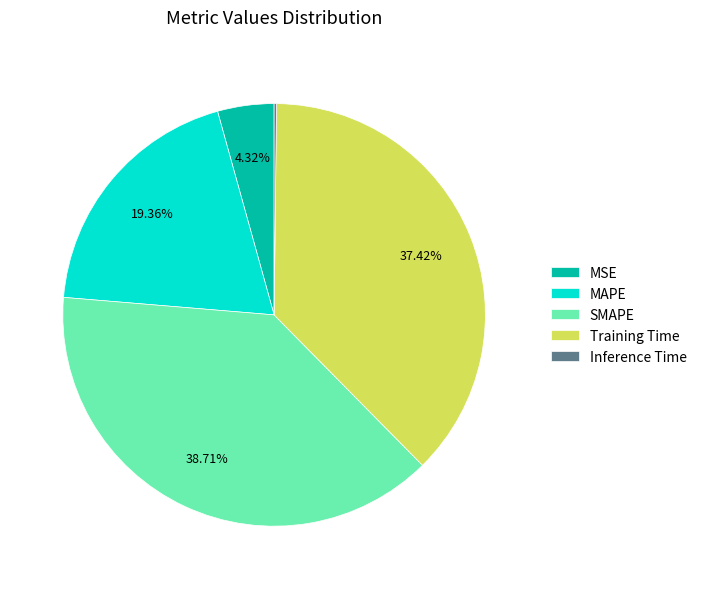

Is there a majority slice in this chart?

No